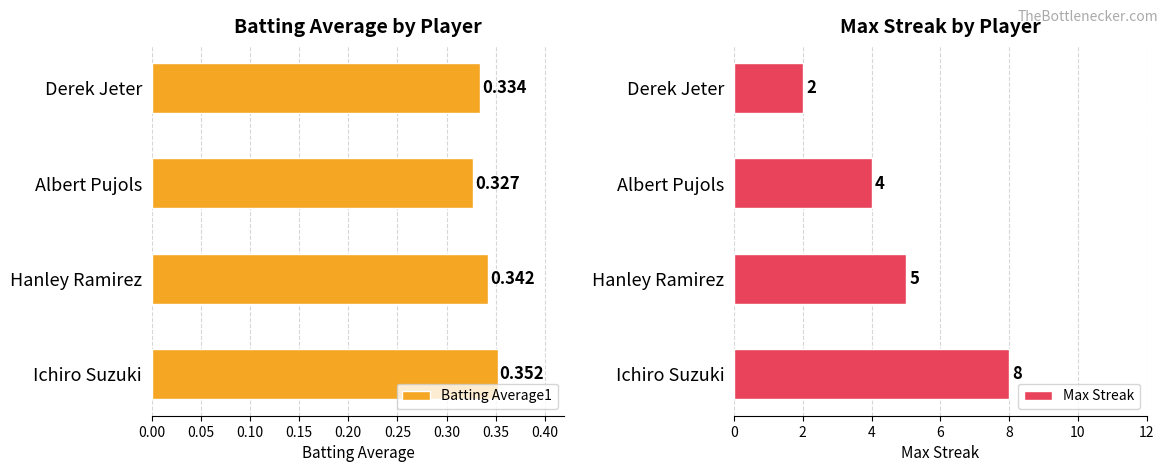

What is the greatest value displayed?

8.0